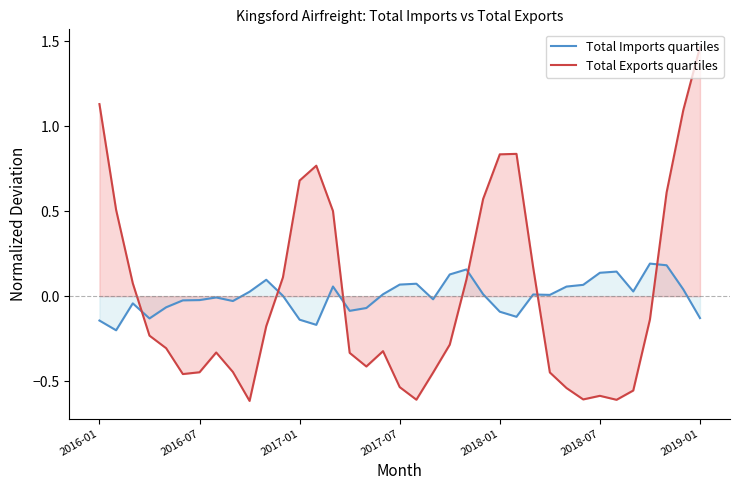

How many intersections are there between Total Imports quartiles and Total Exports quartiles?

6